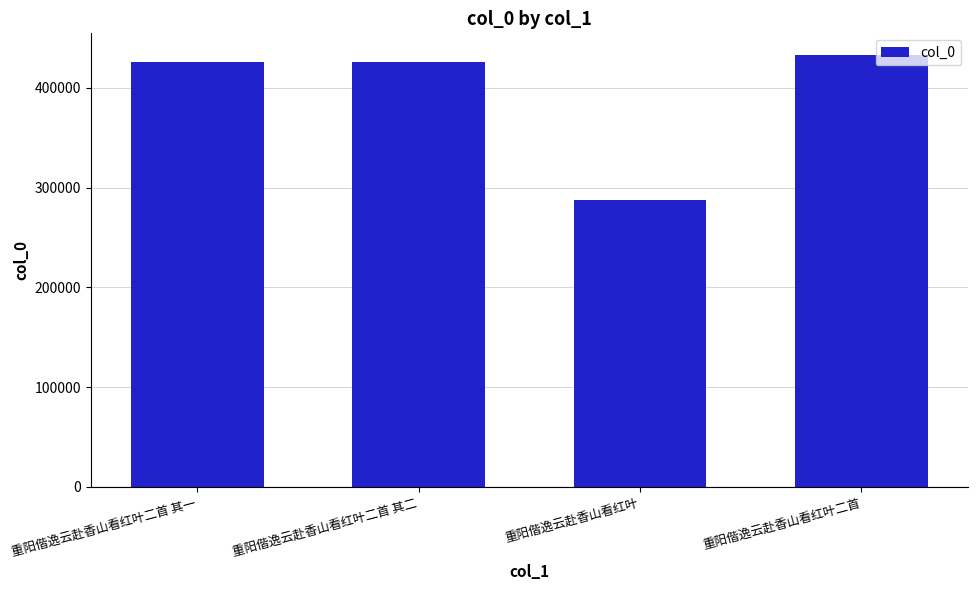

Read the value at 重阳偕逸云赴香山看红叶.

287413